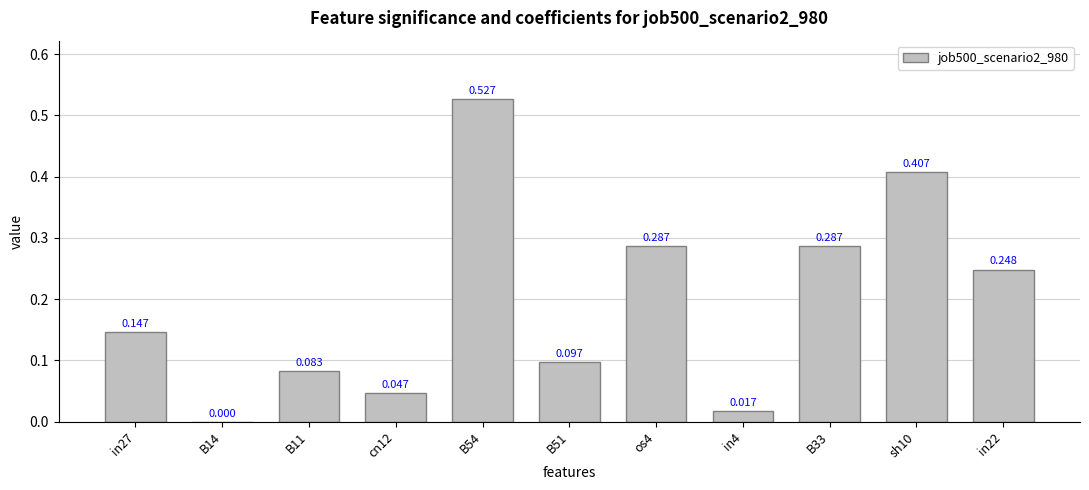

What is the change in value from B51 to in4?

-0.1